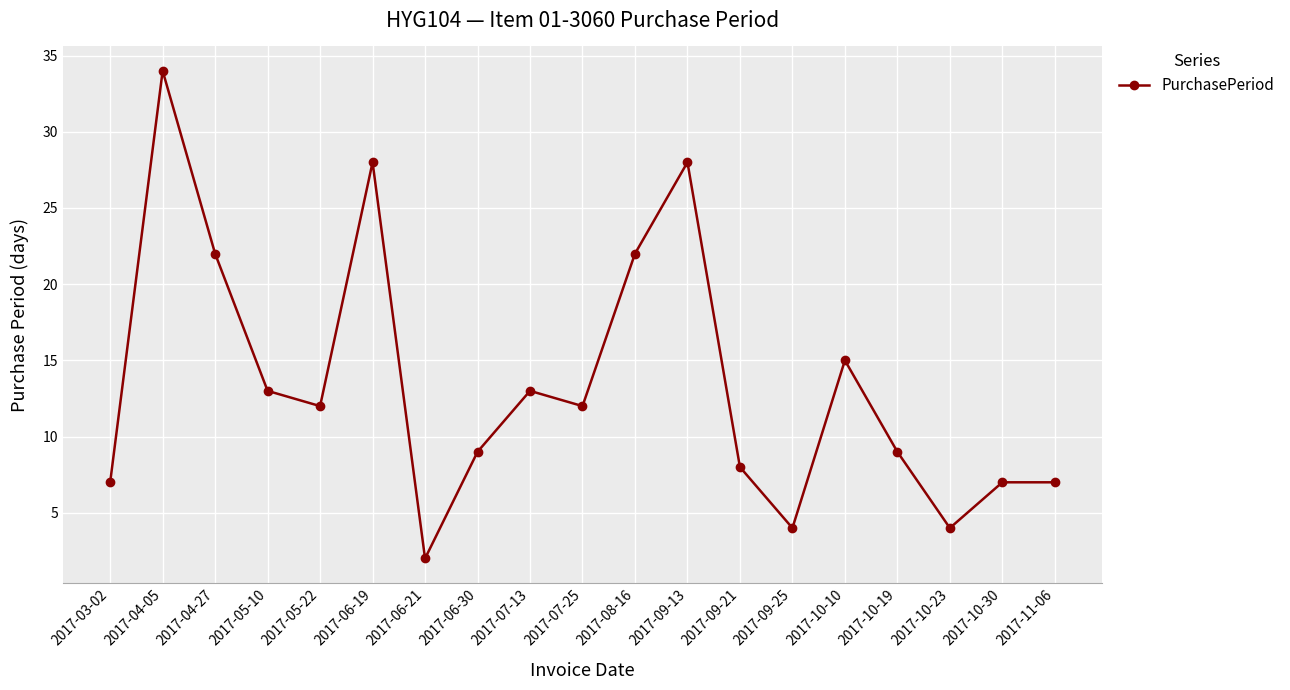

What is the label of the 13th point from the left?

2017-09-21